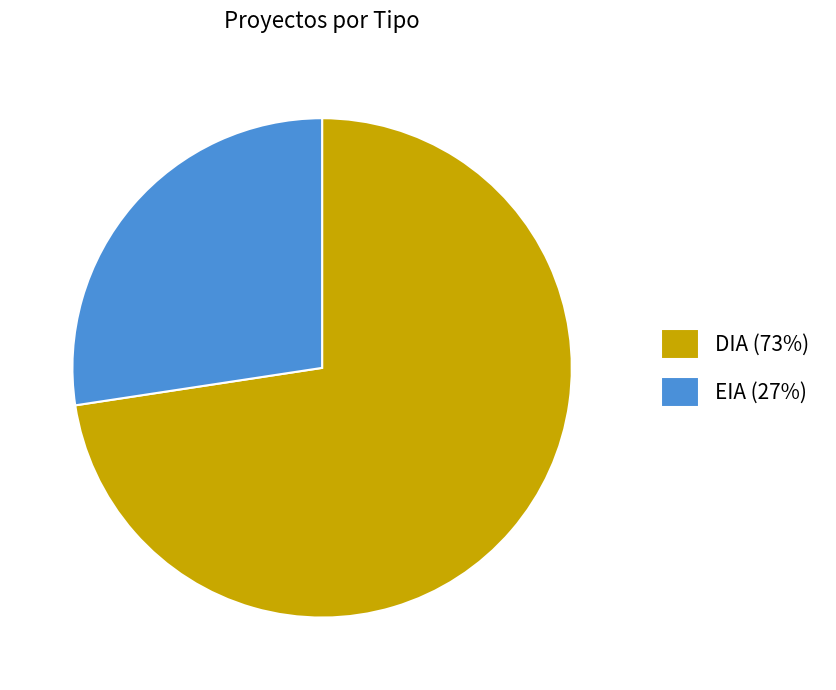

Rank the categories by value from lowest to highest.

EIA, DIA